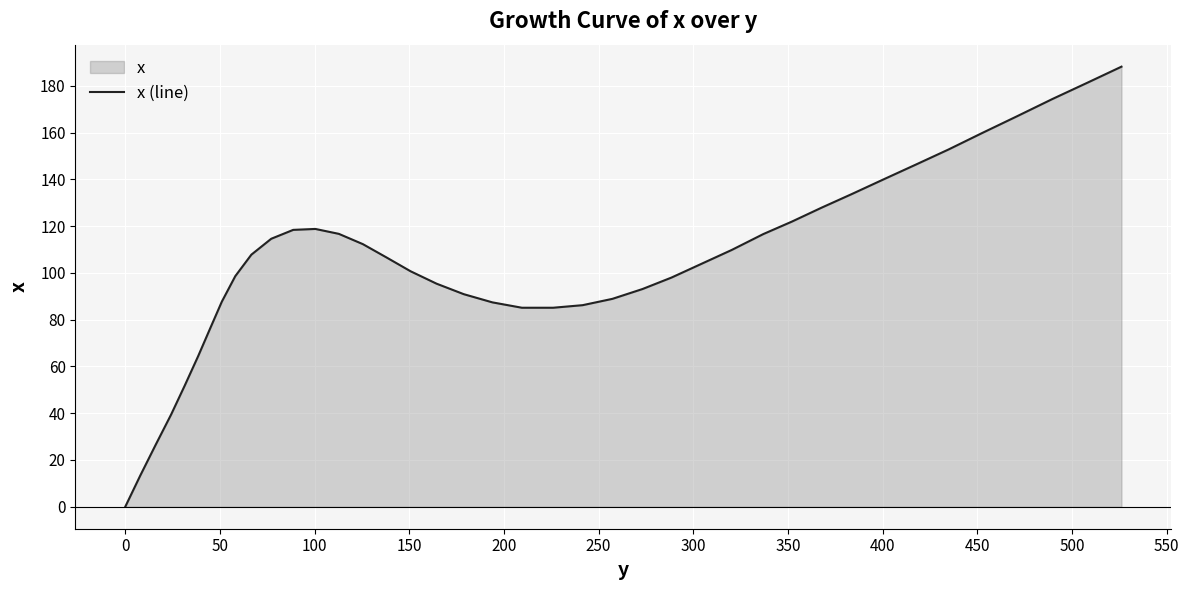

How many data points does each series have?

40